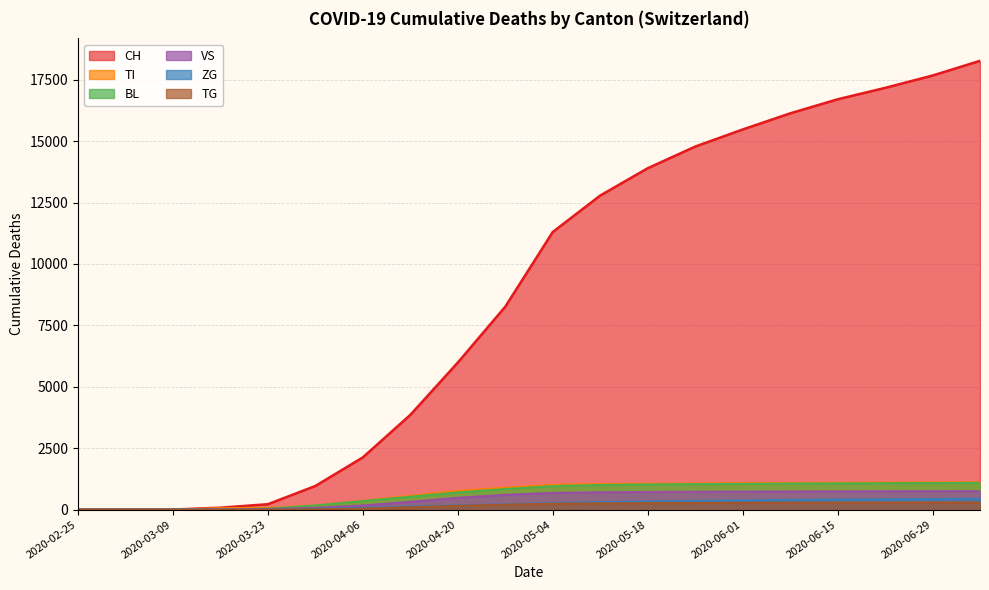

What is the difference between the TI values at 2020-05-18 and 2020-06-15?

37